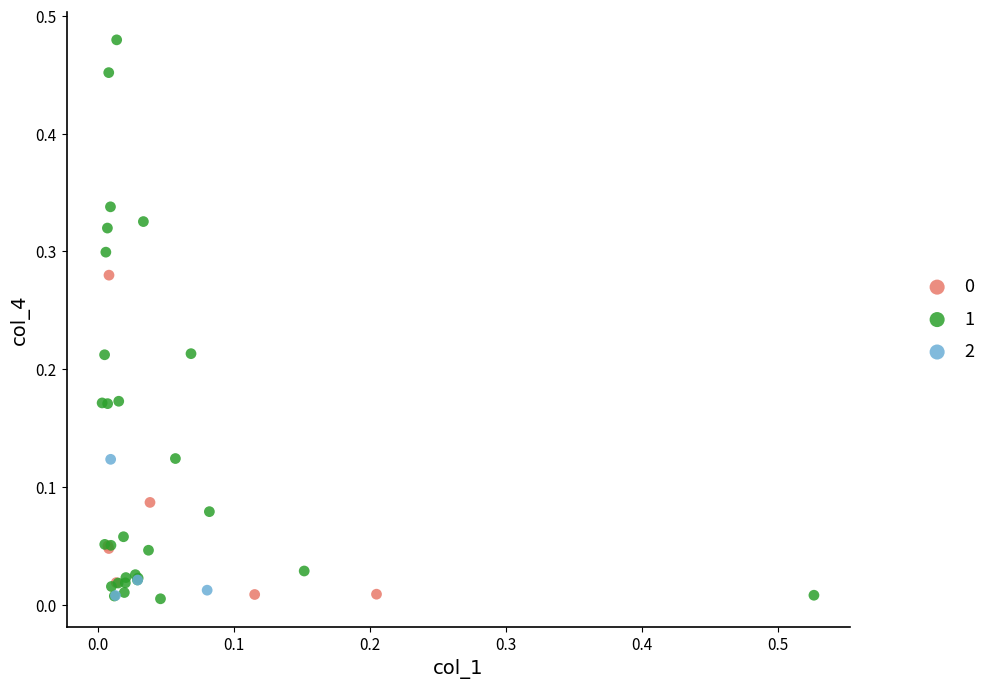

Which series has the largest Y range (max minus min)?

1